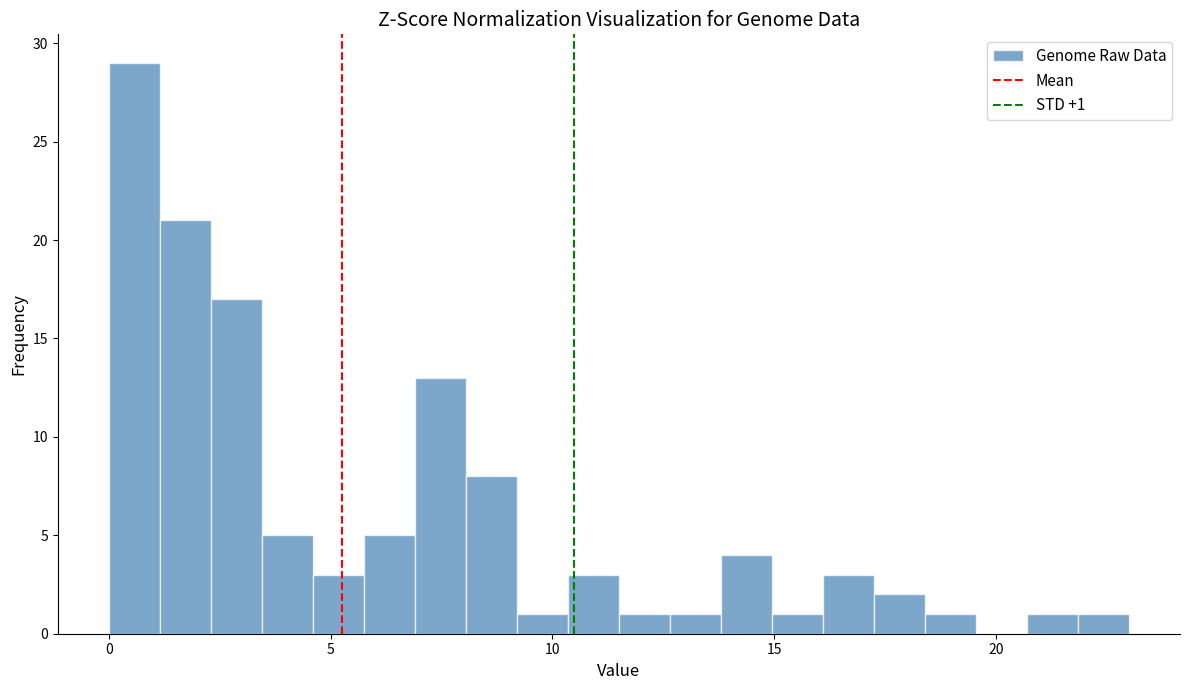

Around what value on the x-axis is the tallest bar? Give the approximate position of its centre, as read against the axis.

0.5